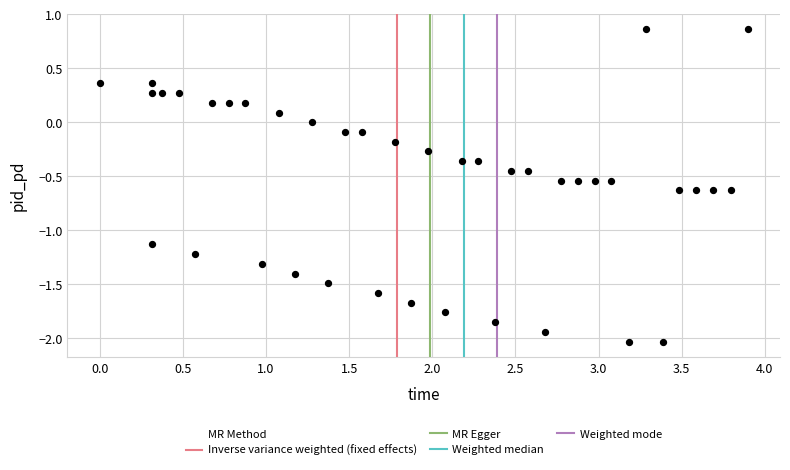

What is the range of X values (max minus min)?

3.9